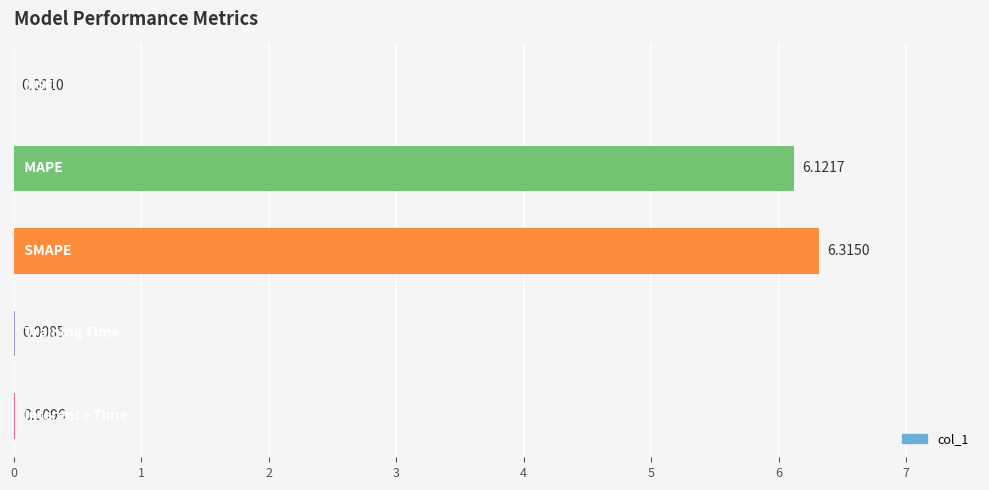

What is the sum of all values?

12.5